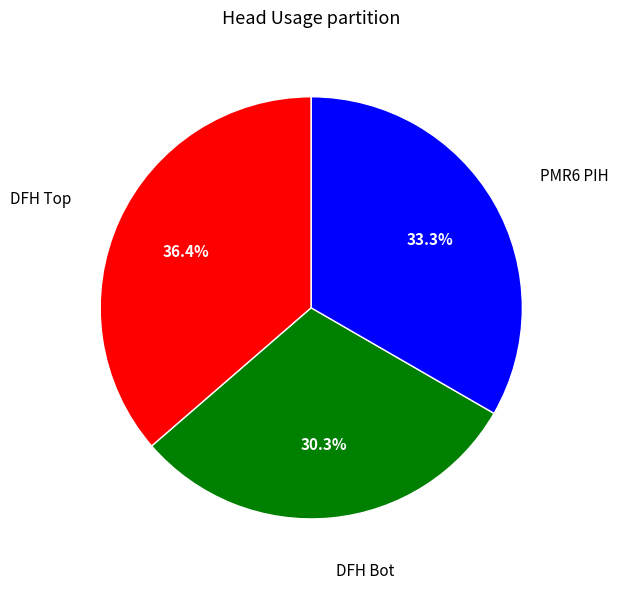

To the nearest percent, what is the difference between the largest and smallest slice percentages?

6%